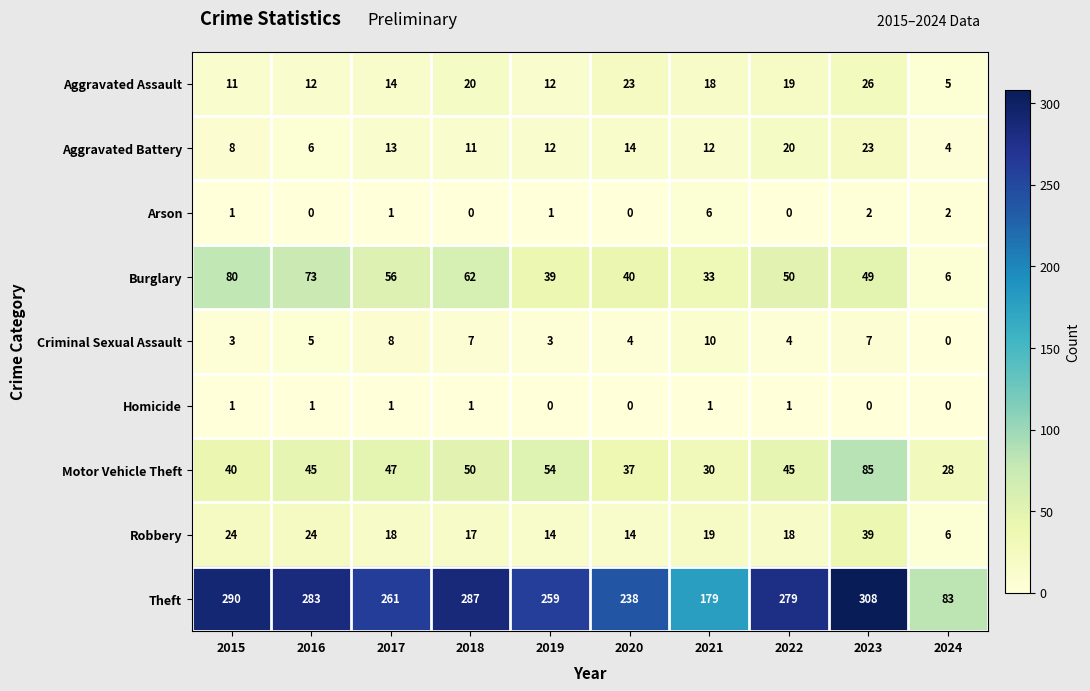

Where does the Aggravated Battery series first go above 12?

2017